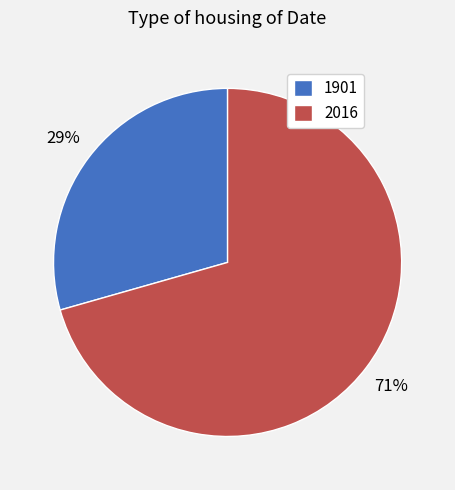

To the nearest percent, what percentage of the pie is 1901?

29%